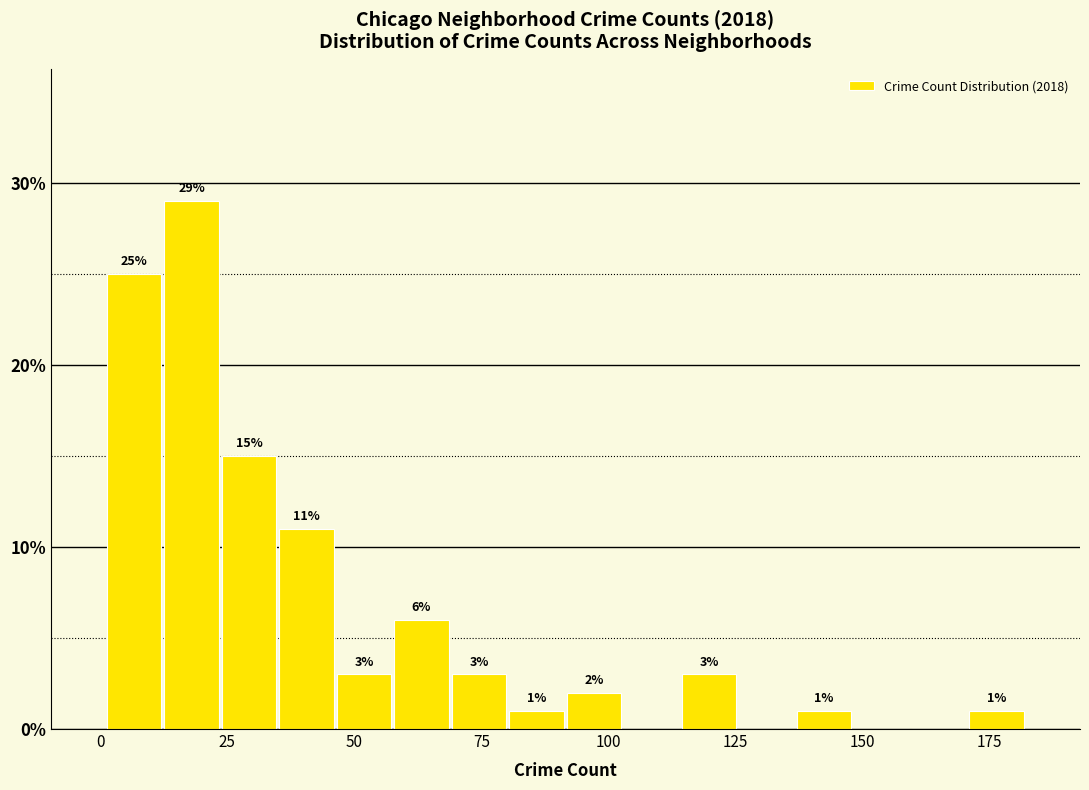

Read against the x-axis, roughly where is the centre of the tallest bar?

20